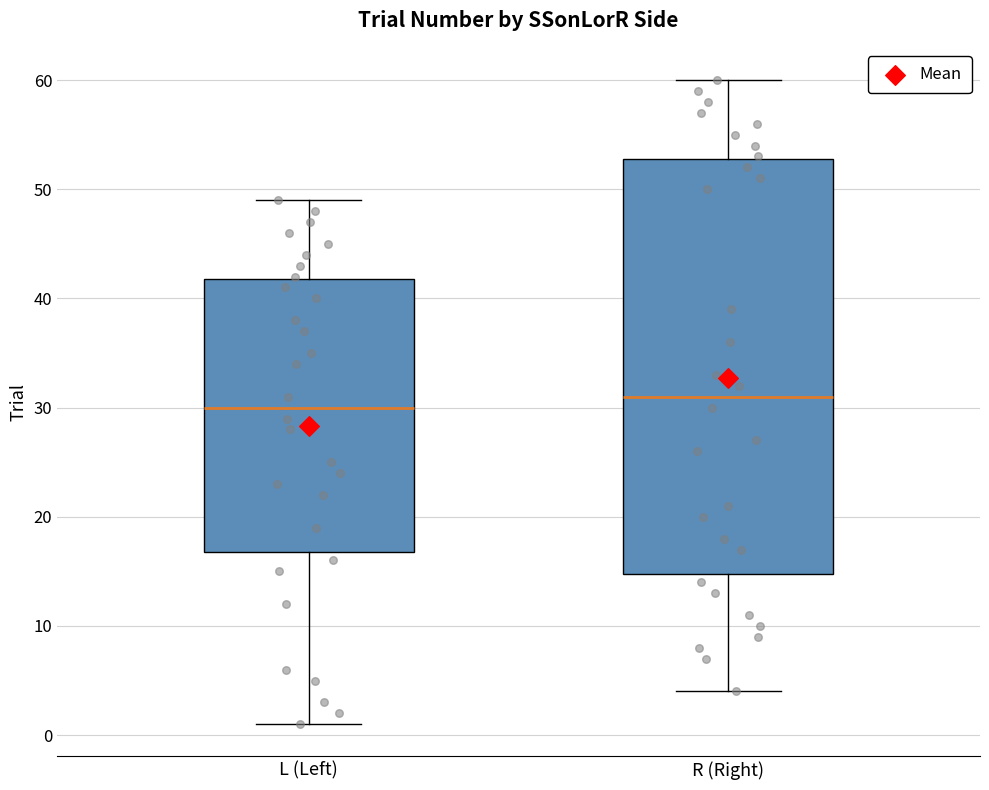

Reading left to right, transcribe this box plot: for each box, give where its median line is, the range the box spans, and where its two whiskers end, as read against the y-axis. The values are not printed on the chart, so give them approximately, as read against the axis.

L (Left): median 30, box 17 to 42, whiskers 1 to 49
R (Right): median 31, box 15 to 53, whiskers 4 to 60